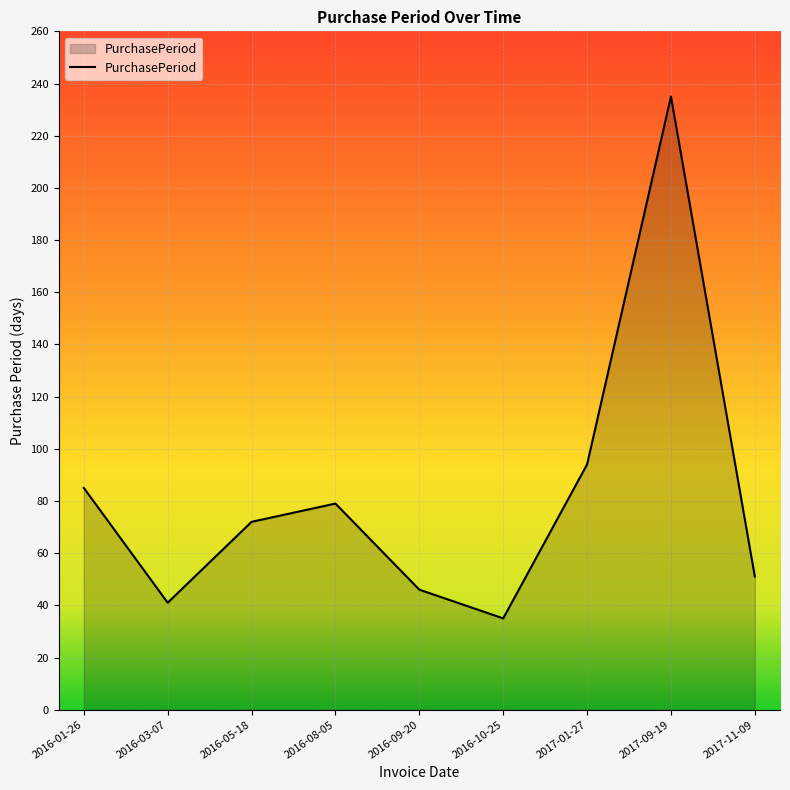

Approximately how many times larger is the value at 2016-10-25 compared to 2016-08-05?

0.4